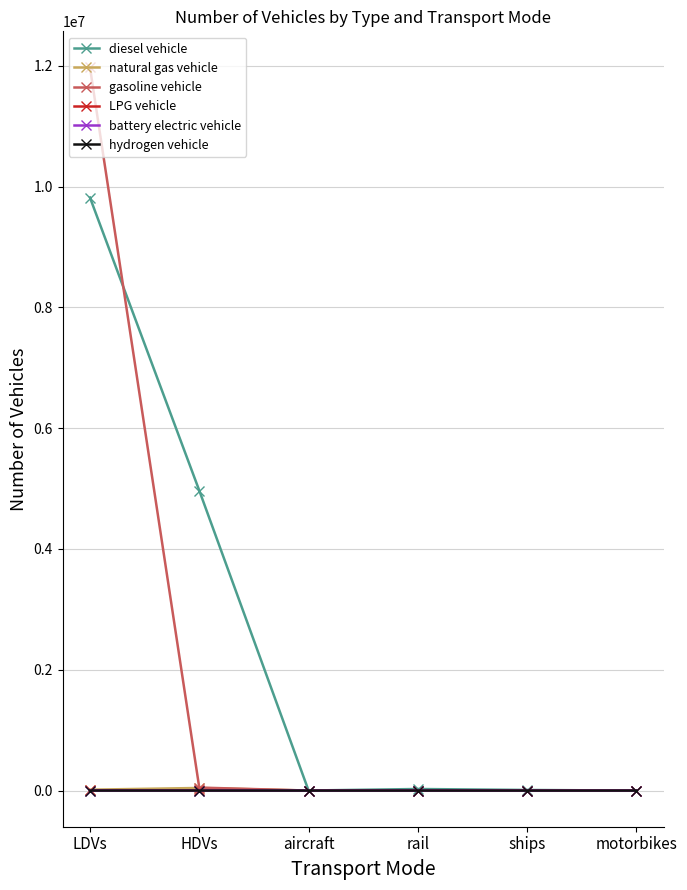

The value of hydrogen vehicle at aircraft is 0.0. True or false?

True